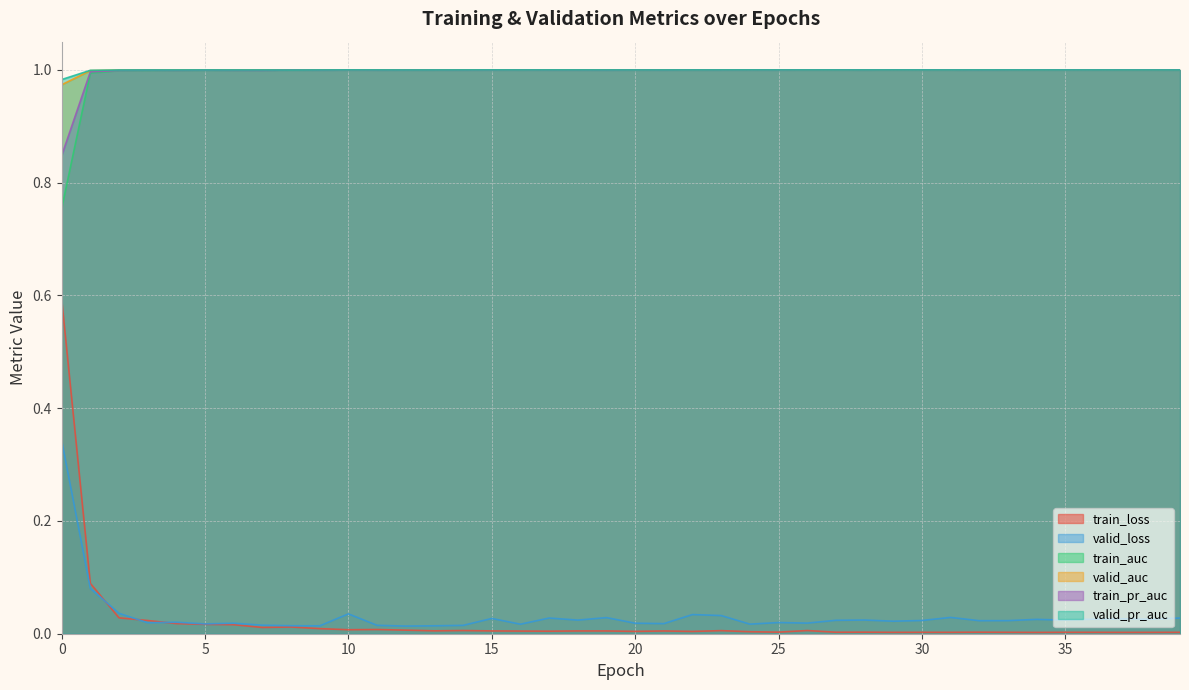

Is it true that valid_auc equals 1.0 at 35?

True